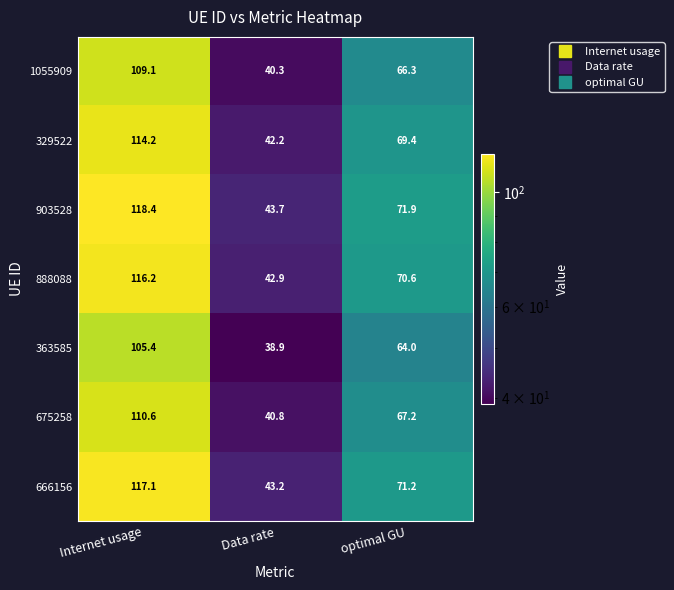

What is the difference between the 1055909 values at Internet usage and Data rate?

68.8